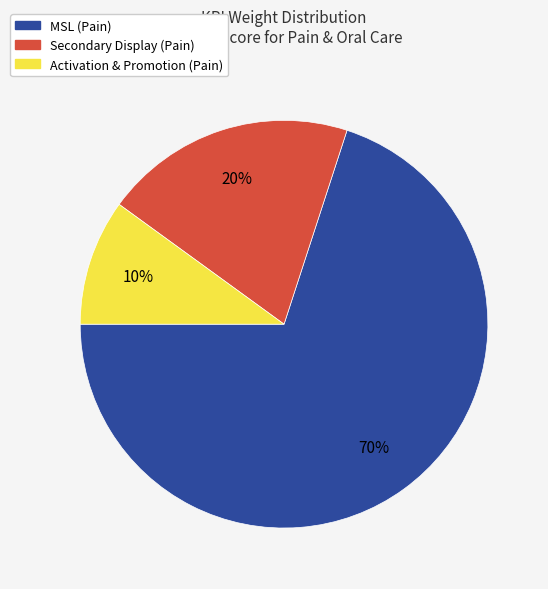

Is there any slice that represents more than half of the pie?

Yes